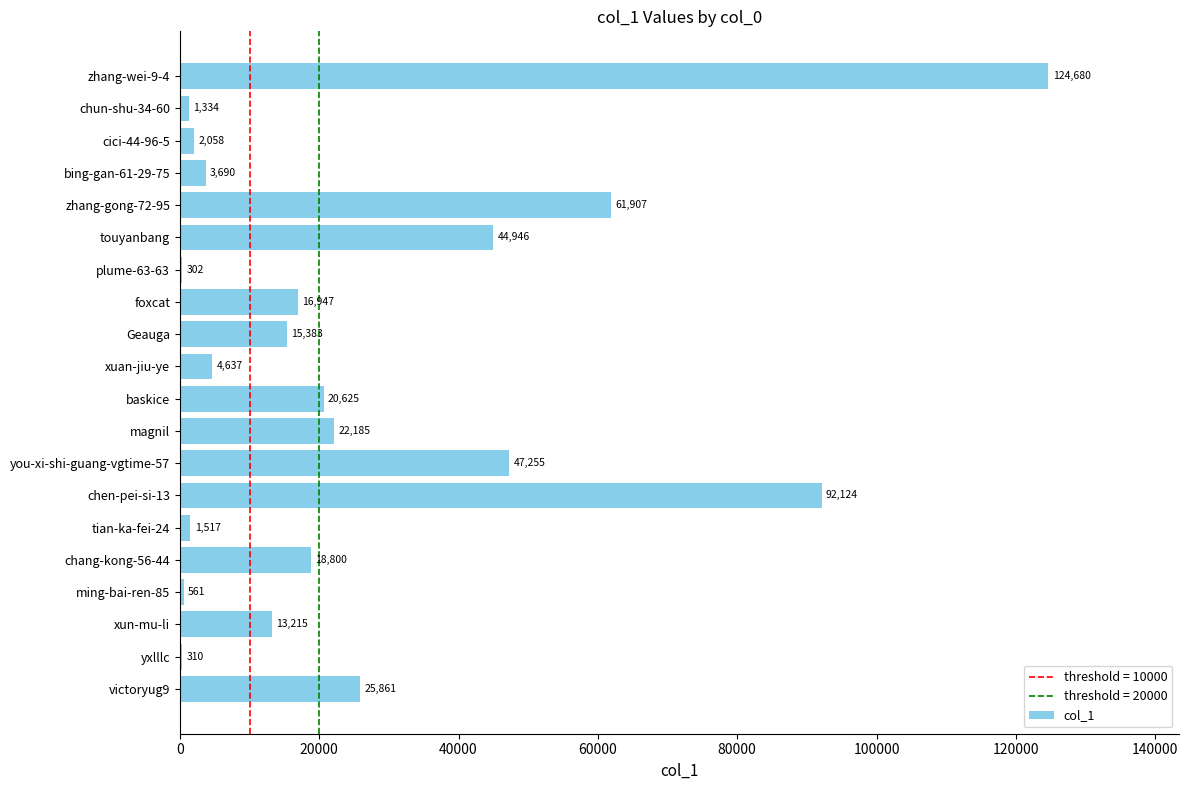

Reading top to bottom, extract all data points from this chart.

zhang-wei-9-4=124680	chun-shu-34-60=1334	cici-44-96-5=2058	bing-gan-61-29-75=3690	zhang-gong-72-95=61907	touyanbang=44946	plume-63-63=302	foxcat=16947	Geauga=15383	xuan-jiu-ye=4637	baskice=20625	magnil=22185	you-xi-shi-guang-vgtime-57=47255	chen-pei-si-13=92124	tian-ka-fei-24=1517	chang-kong-56-44=18800	ming-bai-ren-85=561	xun-mu-li=13215	yxlllc=310	victoryug9=25861